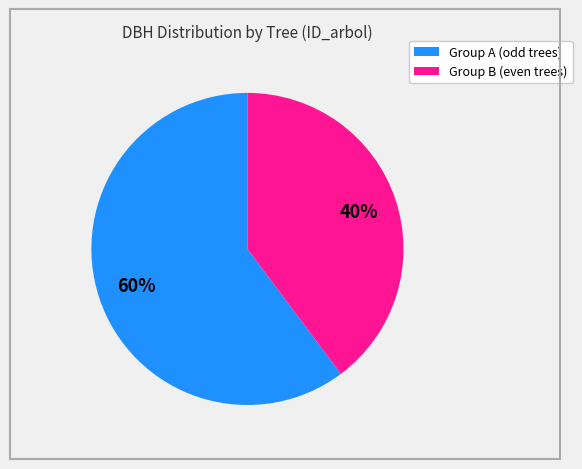

Is there any slice that represents more than half of the pie?

Yes